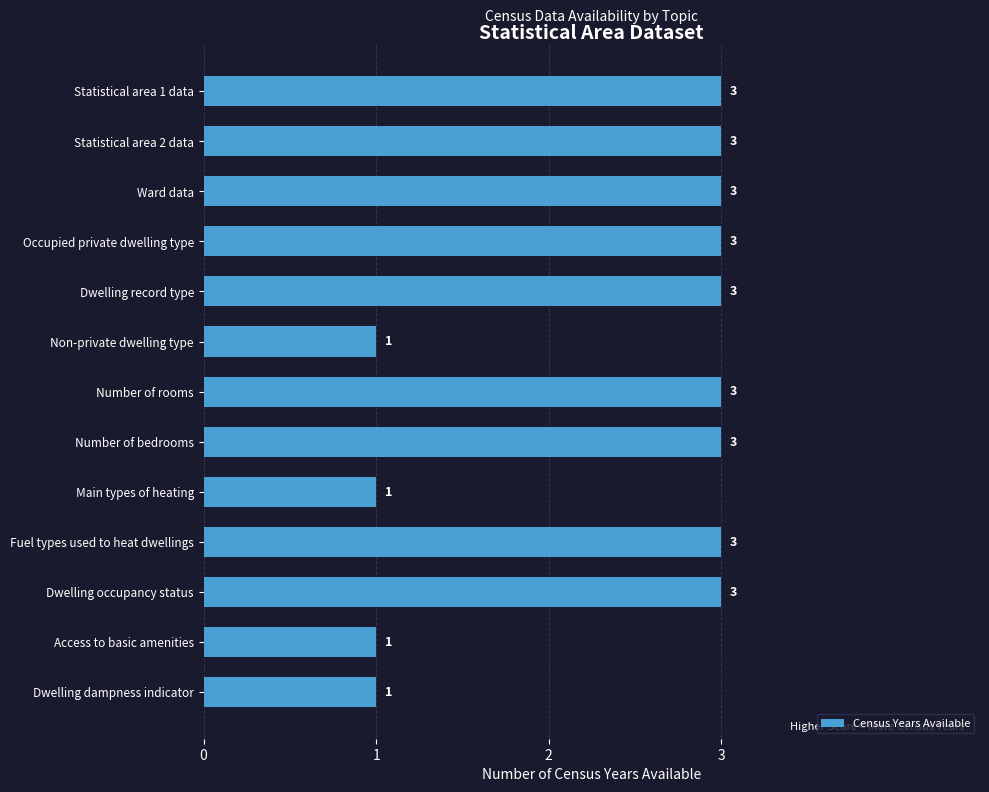

Reading bottom to top, list all the values displayed in this chart.

Dwelling dampness indicator=1	Access to basic amenities=1	Dwelling occupancy status=3	Fuel types used to heat dwellings=3	Main types of heating=1	Number of bedrooms=3	Number of rooms=3	Non-private dwelling type=1	Dwelling record type=3	Occupied private dwelling type=3	Ward data=3	Statistical area 2 data=3	Statistical area 1 data=3